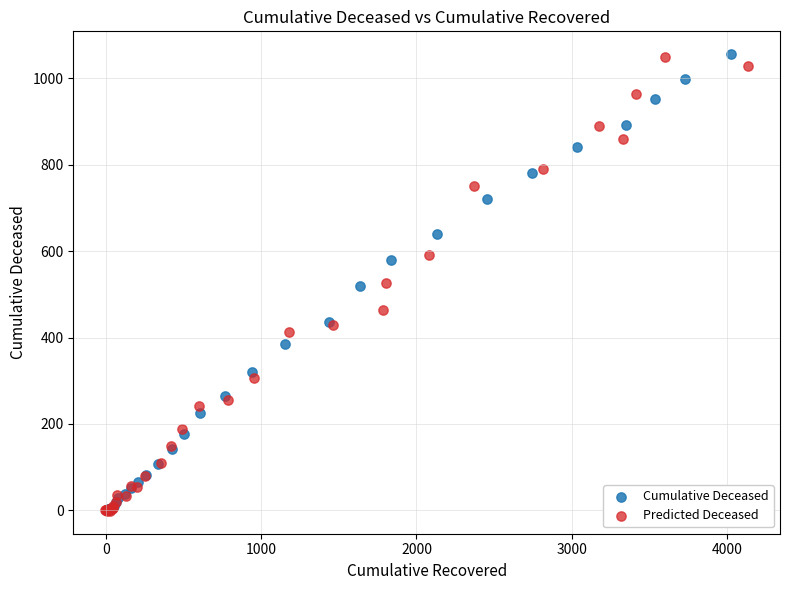

What are all the series names shown in the legend?

Cumulative Deceased, Predicted Deceased